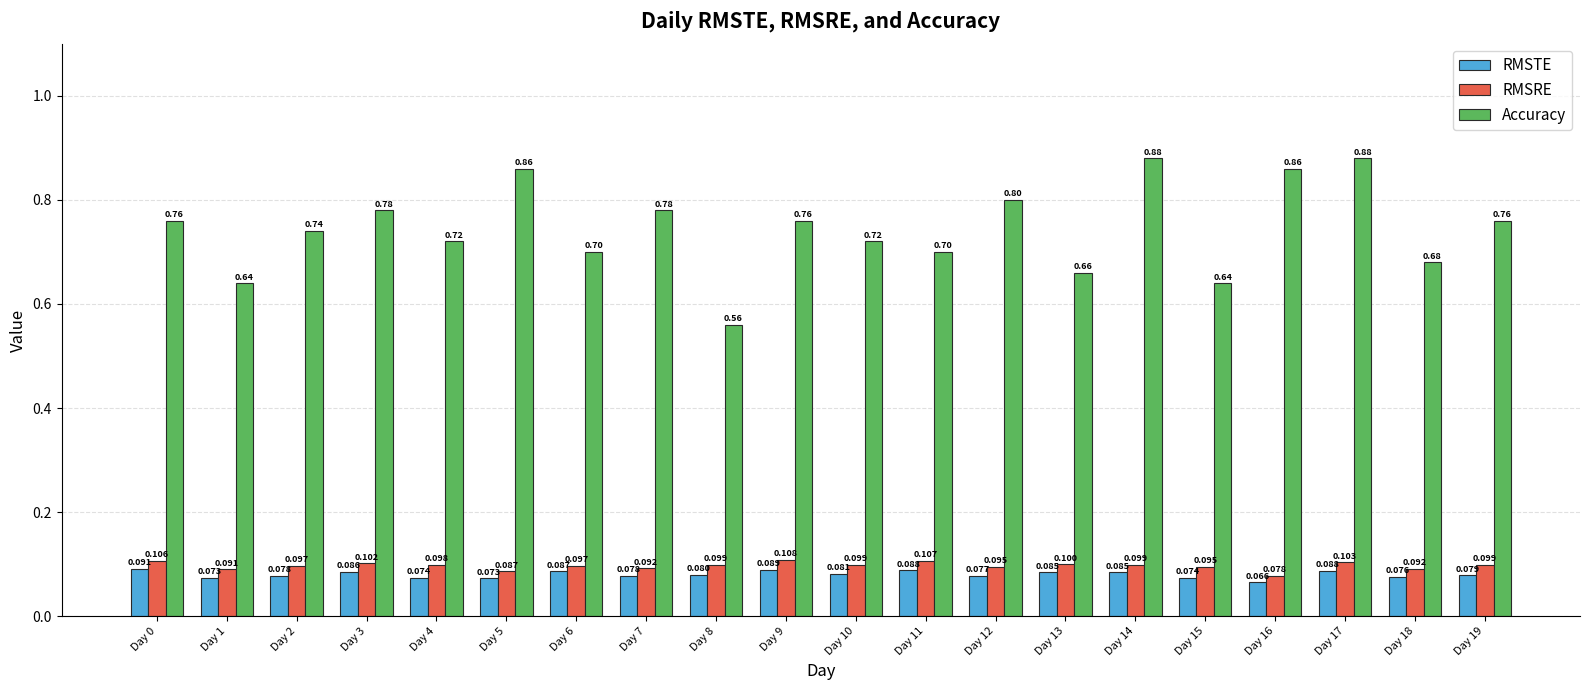

What is the spread (max minus min) of values at Day 8?

0.5